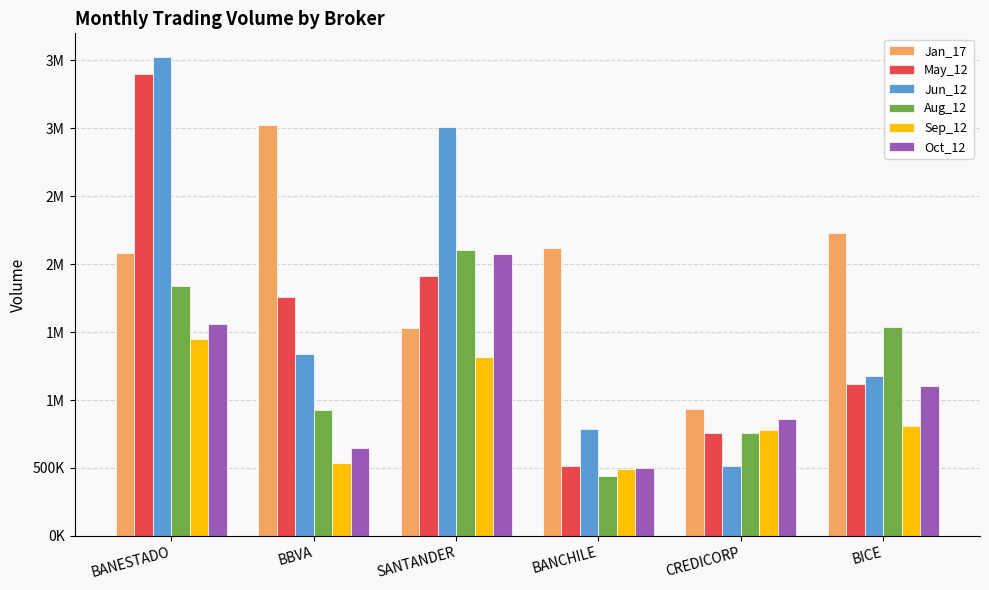

Reading left to right, what are all the values shown in this chart?

Jan_17: BANESTADO=2084882	BBVA=3027760	SANTANDER=1527090	BANCHILE=2122176	CREDICORP=933213	BICE=2226572
May_12: BANESTADO=3402286	BBVA=1760559	SANTANDER=1911559	BANCHILE=515082	CREDICORP=757956	BICE=1119270
Jun_12: BANESTADO=3522854	BBVA=1341433	SANTANDER=3007291	BANCHILE=790258	CREDICORP=512800	BICE=1178865
Aug_12: BANESTADO=1835598	BBVA=928753	SANTANDER=2101697	BANCHILE=439250	CREDICORP=753919	BICE=1540949
Sep_12: BANESTADO=1450094	BBVA=533207	SANTANDER=1314848	BANCHILE=490983	CREDICORP=780274	BICE=812126
Oct_12: BANESTADO=1556010	BBVA=649219	SANTANDER=2071574	BANCHILE=496522	CREDICORP=858273	BICE=1101896